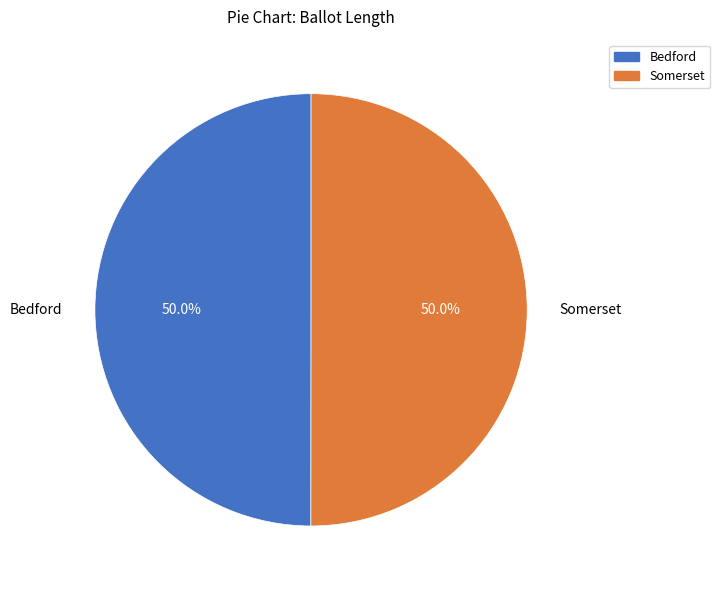

Approximately how many times larger is the value at Somerset compared to Bedford?

1.0